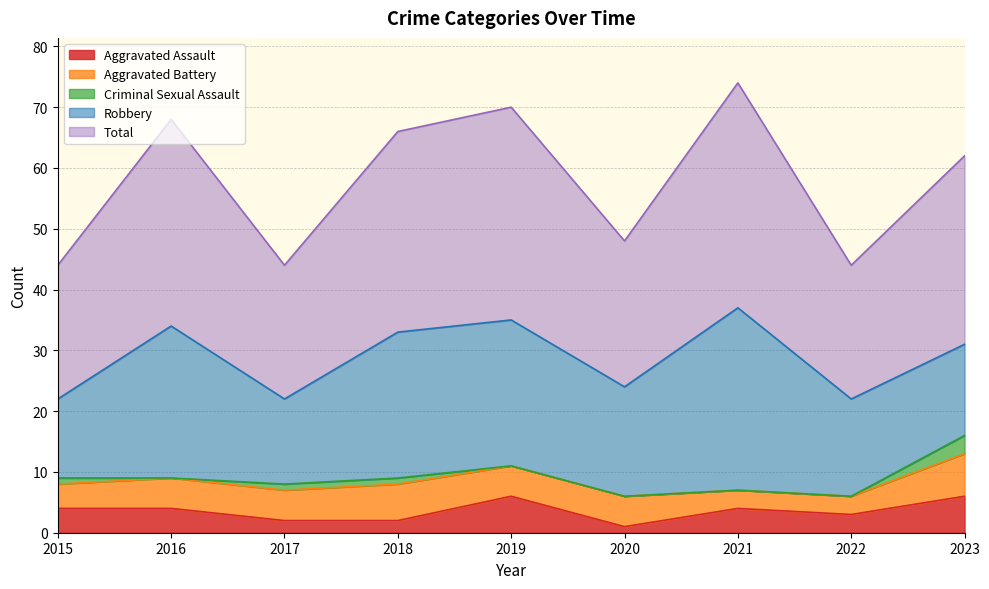

What is the sum of the Robbery values at 2017 and 2015?

27